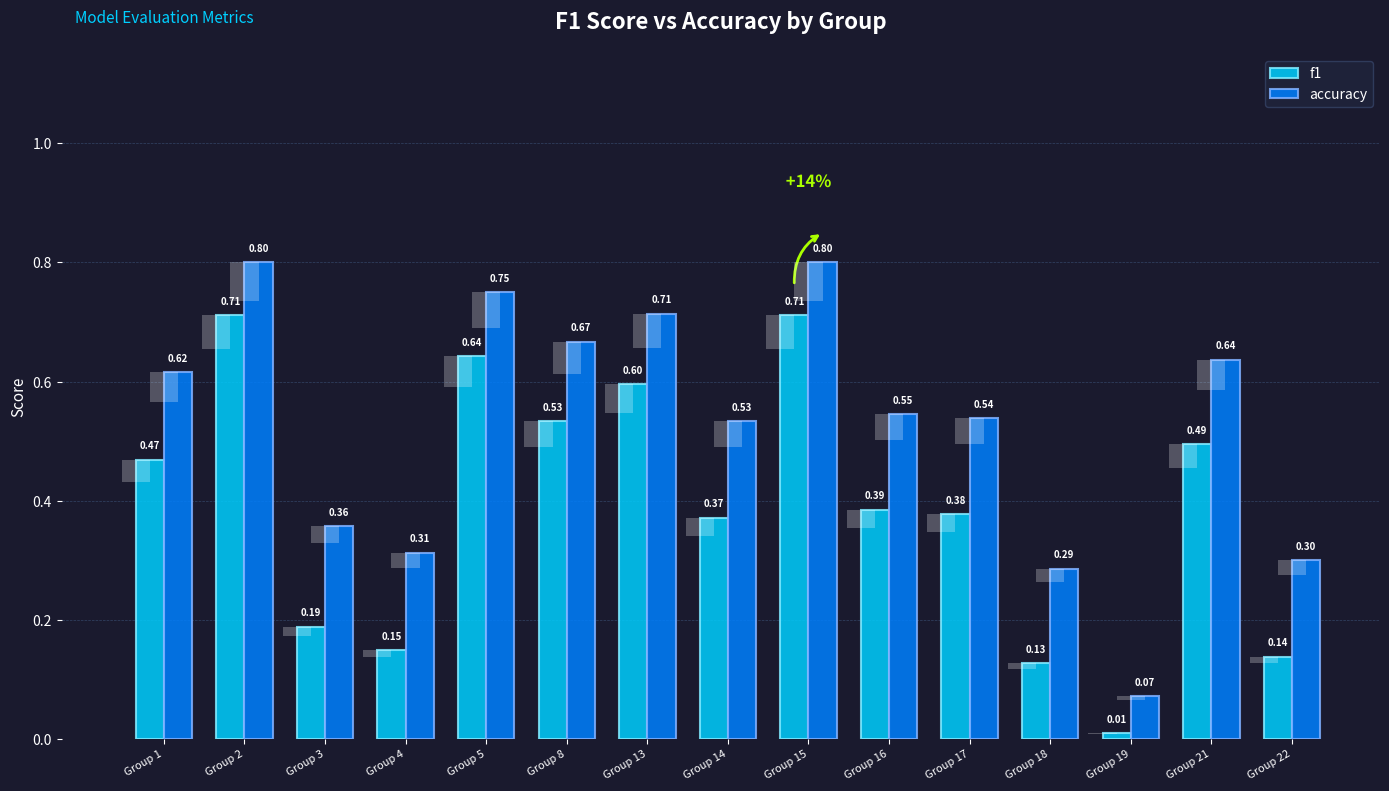

Reading right to left, transcribe all the data shown in this chart.

f1: Group 22=0.1	Group 21=0.5	Group 19=0.0	Group 18=0.1	Group 17=0.4	Group 16=0.4	Group 15=0.7	Group 14=0.4	Group 13=0.6	Group 8=0.5	Group 5=0.6	Group 4=0.1	Group 3=0.2	Group 2=0.7	Group 1=0.5
accuracy: Group 22=0.3	Group 21=0.6	Group 19=0.1	Group 18=0.3	Group 17=0.5	Group 16=0.5	Group 15=0.8	Group 14=0.5	Group 13=0.7	Group 8=0.7	Group 5=0.8	Group 4=0.3	Group 3=0.4	Group 2=0.8	Group 1=0.6